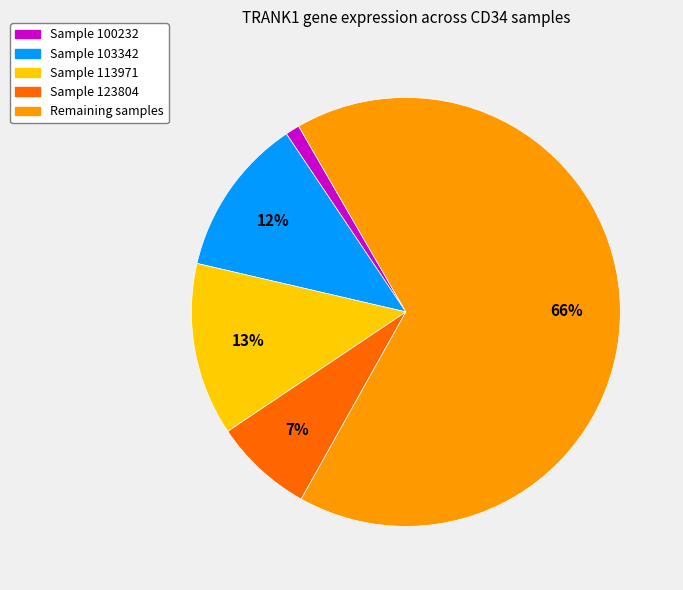

Which category has the biggest portion of the pie?

Remaining samples